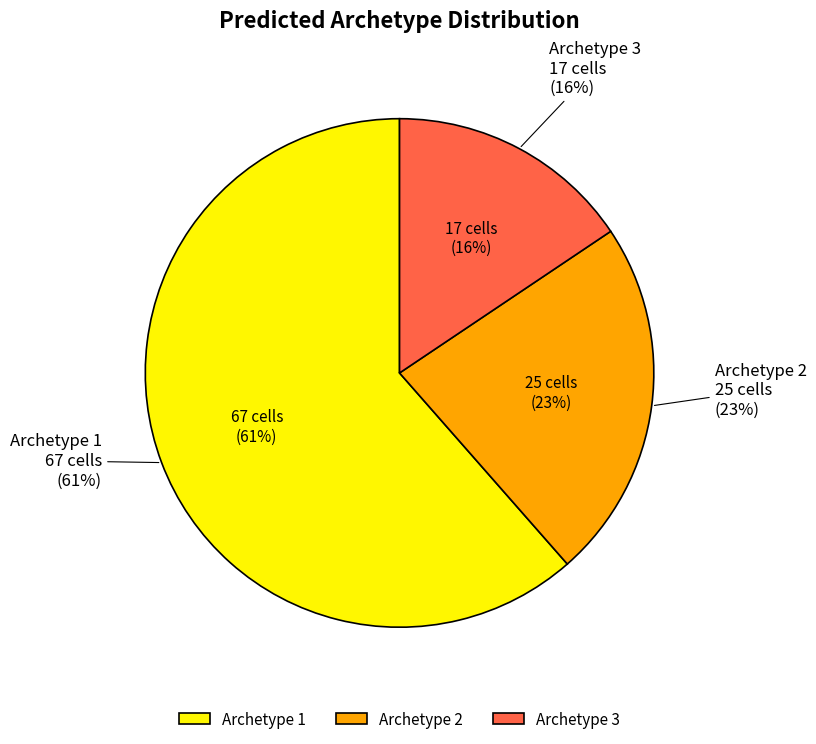

What is the ratio of the value at Archetype 3 to the value at Archetype 2?

0.7